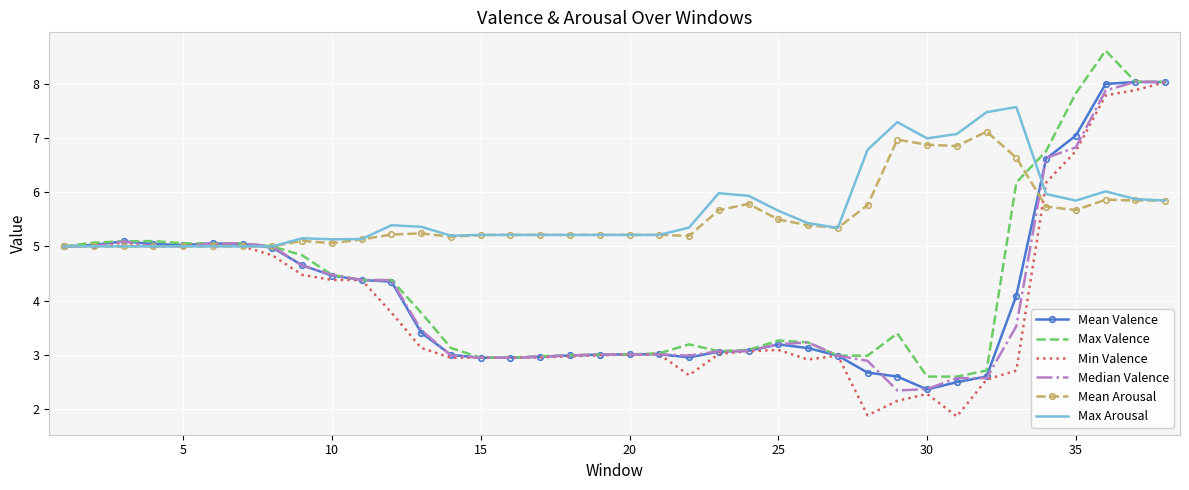

What is the highest value of the Max Valence series?

8.6